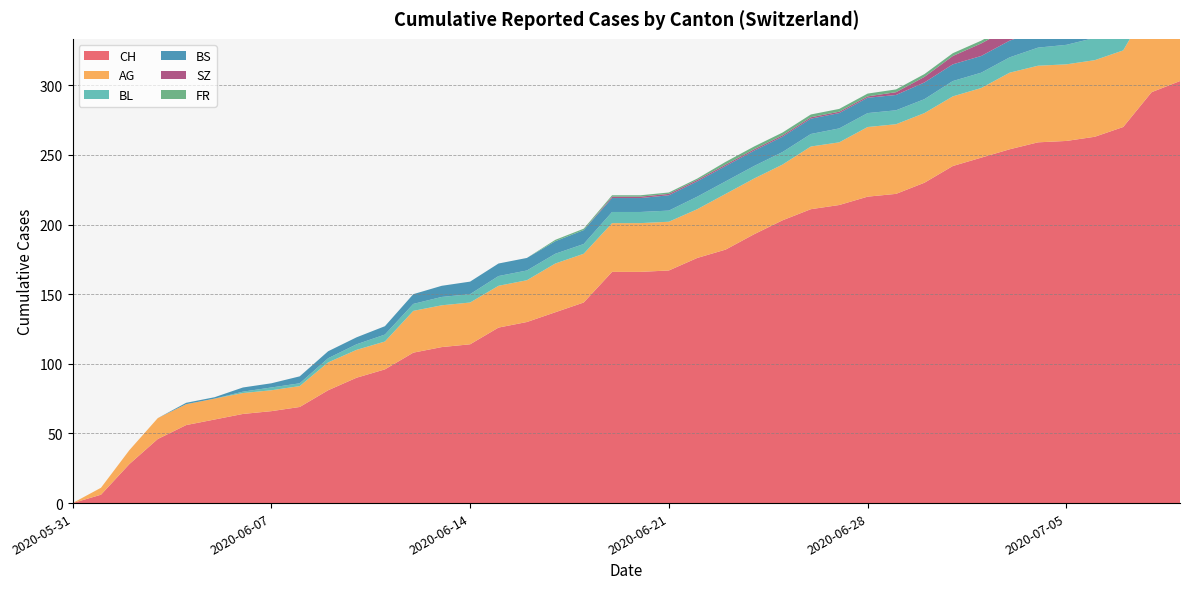

Reading left to right, transcribe all the data shown in this chart.

CH: 0	6	28	46	56	60	64	66	69	81	90	96	108	112	114	126	130	137	144	166	166	167	176	182	193	203	211	214	220	222	230	242	248	254	259	260	263	270	295	303
AG: 0	5	10	15	15	15	15	15	15	20	20	20	30	30	30	30	30	35	35	35	35	35	35	40	40	40	45	45	50	50	50	50	50	55	55	55	55	55	65	70
BL: 0	0	0	0	0	0	1	2	2	3	4	5	5	6	6	7	7	7	7	8	8	8	9	9	9	9	9	10	10	10	10	11	11	11	13	14	16	18	19	20
BS: 0	0	0	0	1	1	3	3	5	5	5	6	7	8	9	9	9	9	10	10	10	11	11	11	11	11	11	11	11	11	12	12	12	12	12	12	12	12	12	12
SZ: 0	0	0	0	0	0	0	0	0	0	0	0	0	0	0	0	0	0	0	1	1	1	1	1	1	1	1	1	1	2	4	6	9	9	9	9	9	9	17	17
FR: 0	0	0	0	0	0	0	0	0	0	0	0	0	0	0	0	0	1	1	1	1	1	1	2	2	2	2	2	2	2	2	2	2	2	2	2	2	2	2	2